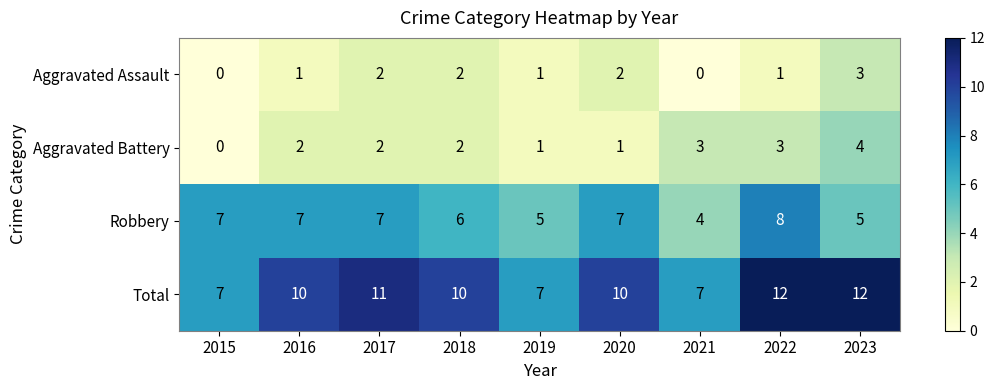

Is the value of Aggravated Battery at 2019 greater than the value of Robbery at 2021?

No